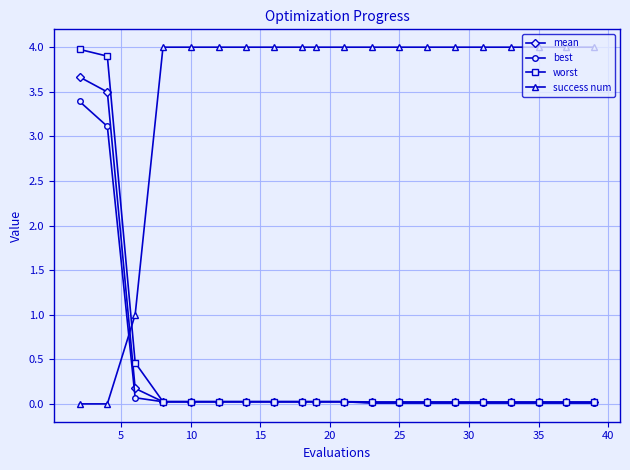

Which series has the largest total across all categories?

success num